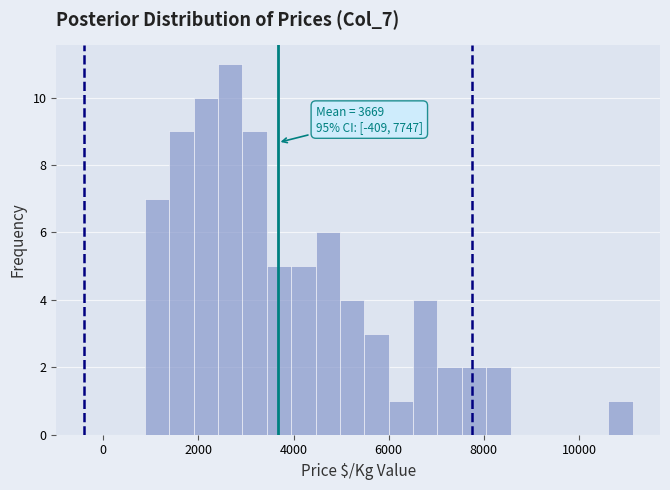

Around what value on the x-axis is the tallest bar? Give the approximate position of its centre, as read against the axis.

2600